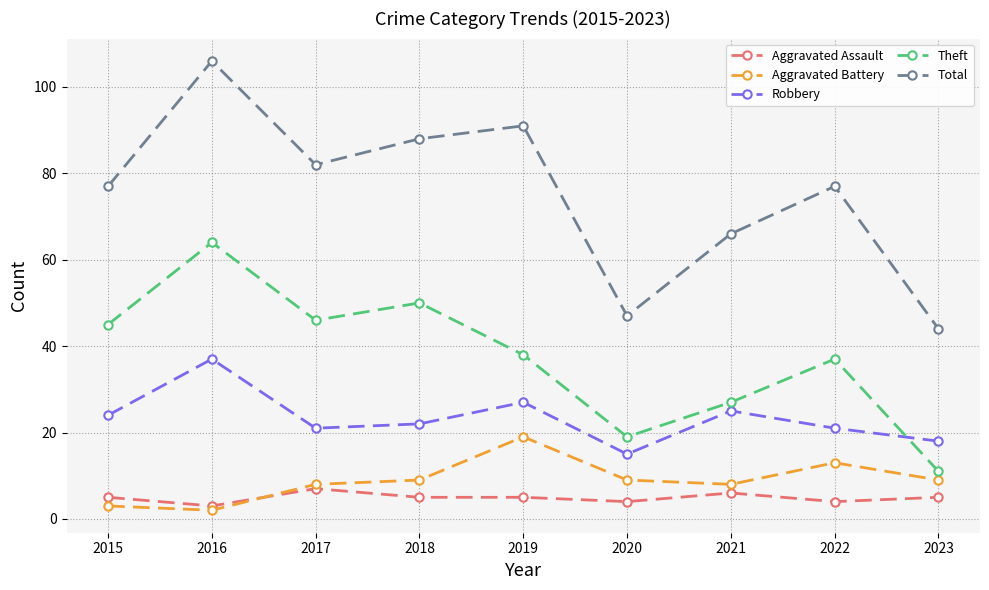

Reading left to right, extract all data points from this chart.

Aggravated Assault: 5	3	7	5	5	4	6	4	5
Aggravated Battery: 3	2	8	9	19	9	8	13	9
Robbery: 24	37	21	22	27	15	25	21	18
Theft: 45	64	46	50	38	19	27	37	11
Total: 77	106	82	88	91	47	66	77	44